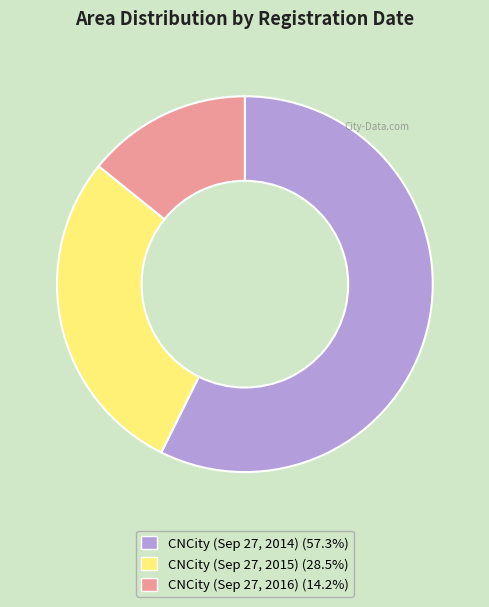

Which category accounts for the majority?

CNCity (Sep 27, 2014)